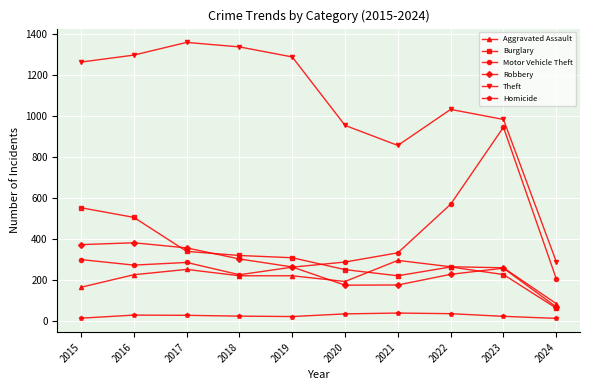

At which category does Theft reach its first local valley?

2021